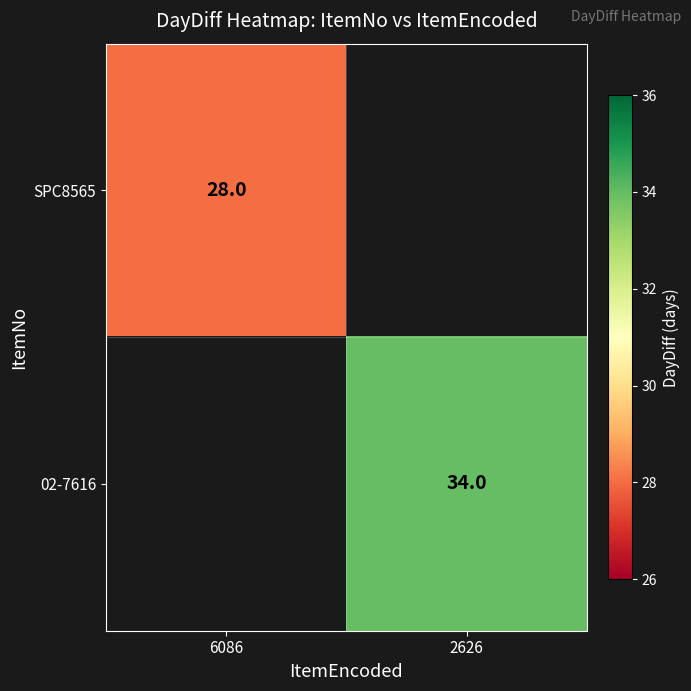

Is the value of 02-7616 at 2626 greater than the value of SPC8565 at 6086?

Yes